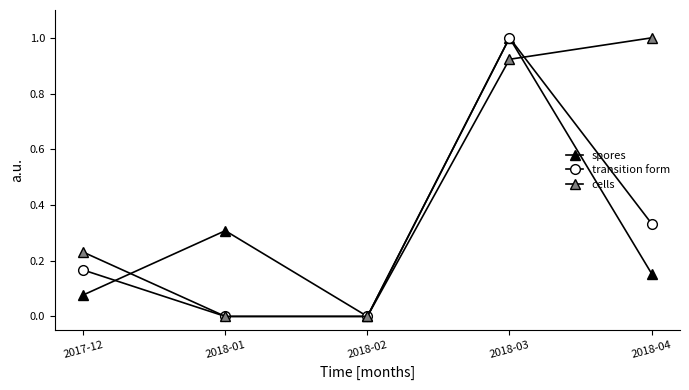

How many interior local valleys does the spores series have?

1